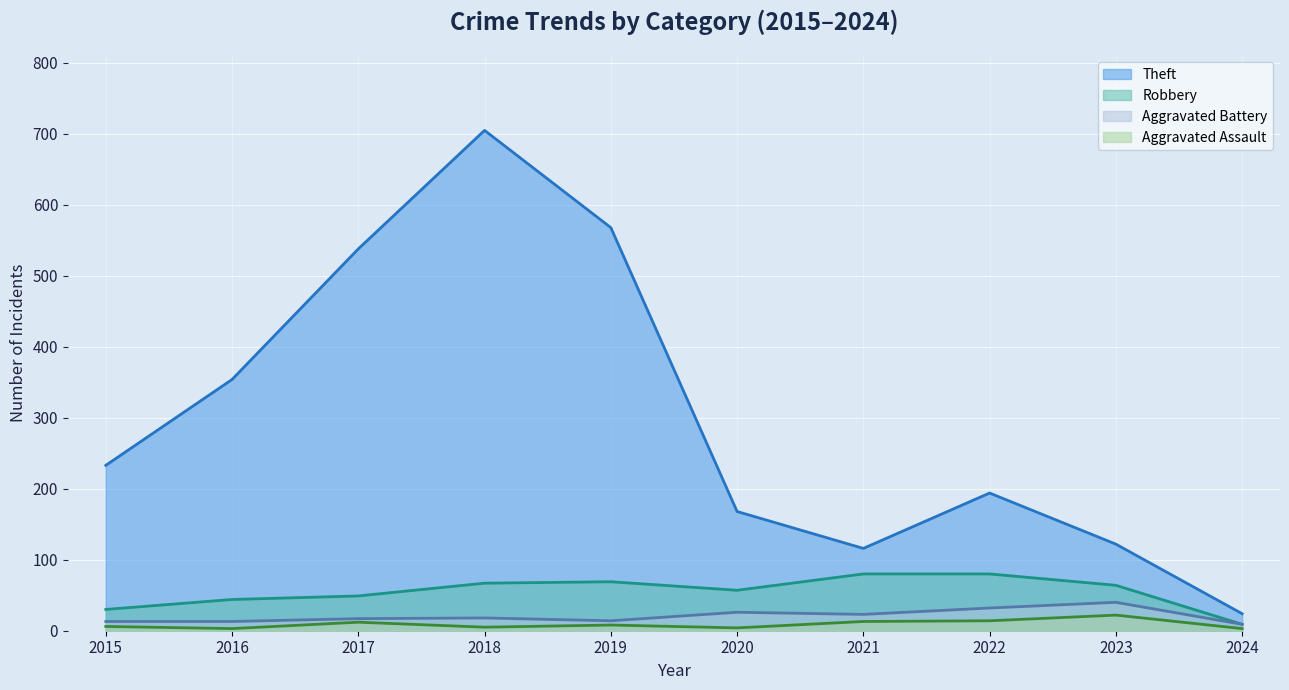

What is the sum of all Aggravated Assault values?

90